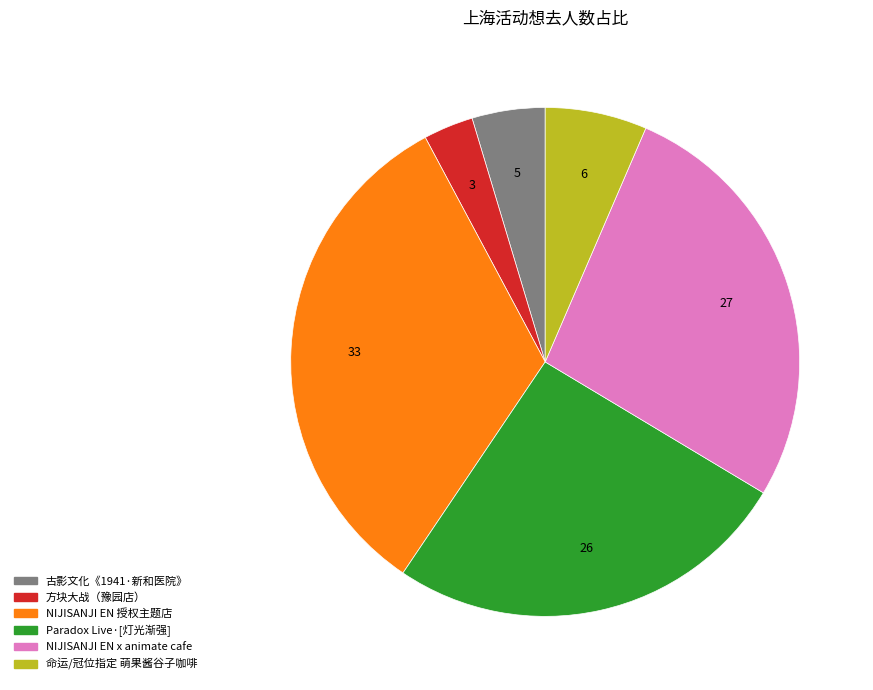

True or false: Paradox Live·[灯光渐强] accounts for 16% of the total.

False